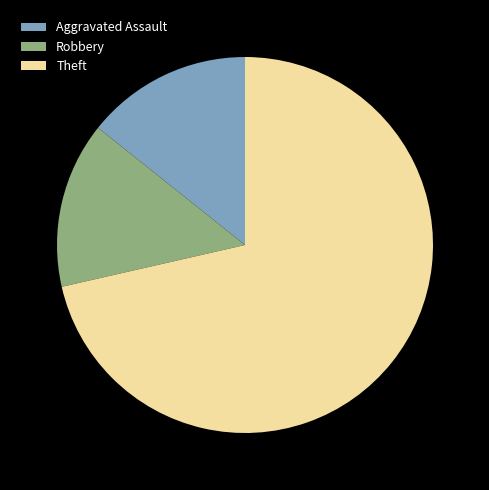

Combined, do Robbery and Theft account for over 50%?

Yes